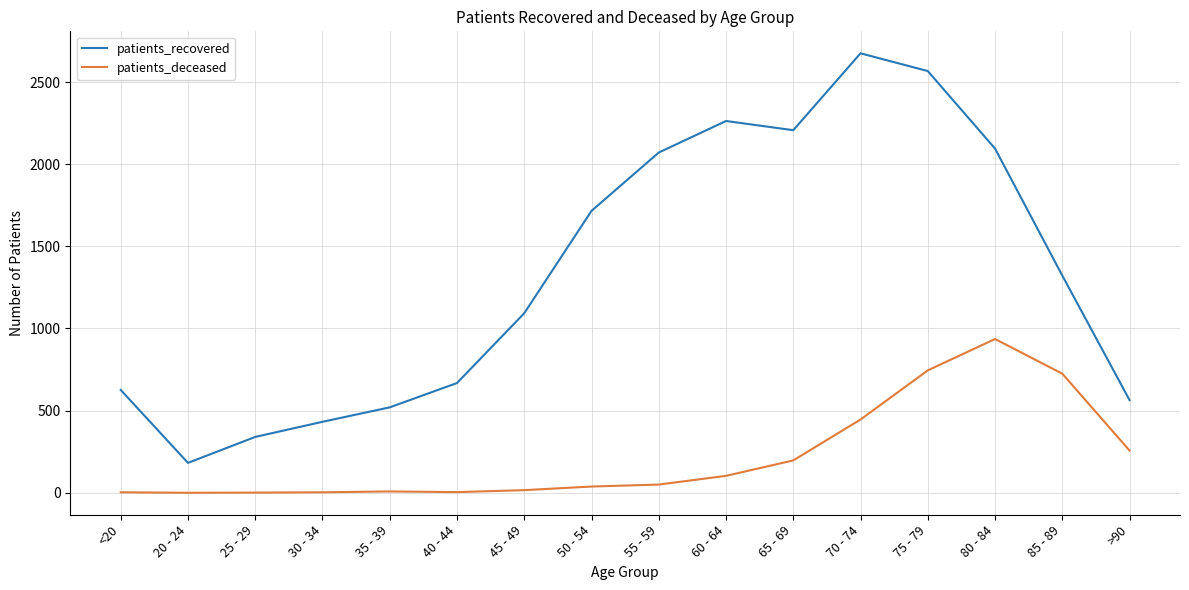

Which label corresponds to the largest value in the chart?

70 - 74